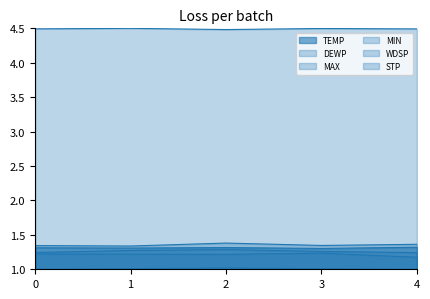

What are all the series names shown in the legend?

TEMP, DEWP, STP, WDSP, MAX, MIN